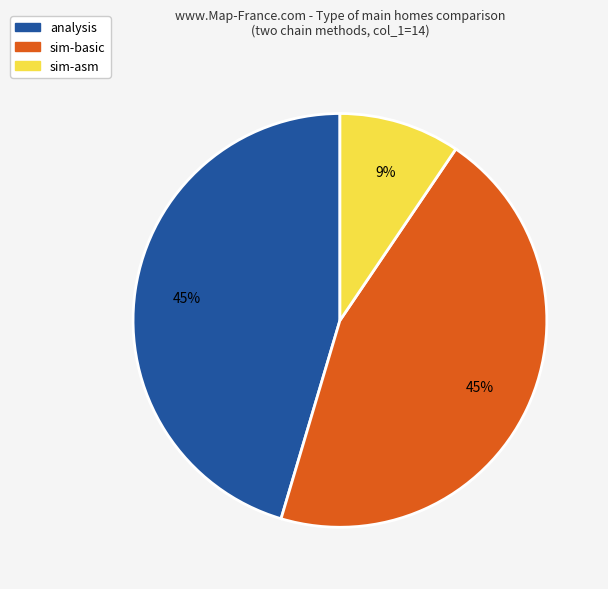

Which slice is the smallest?

sim-asm